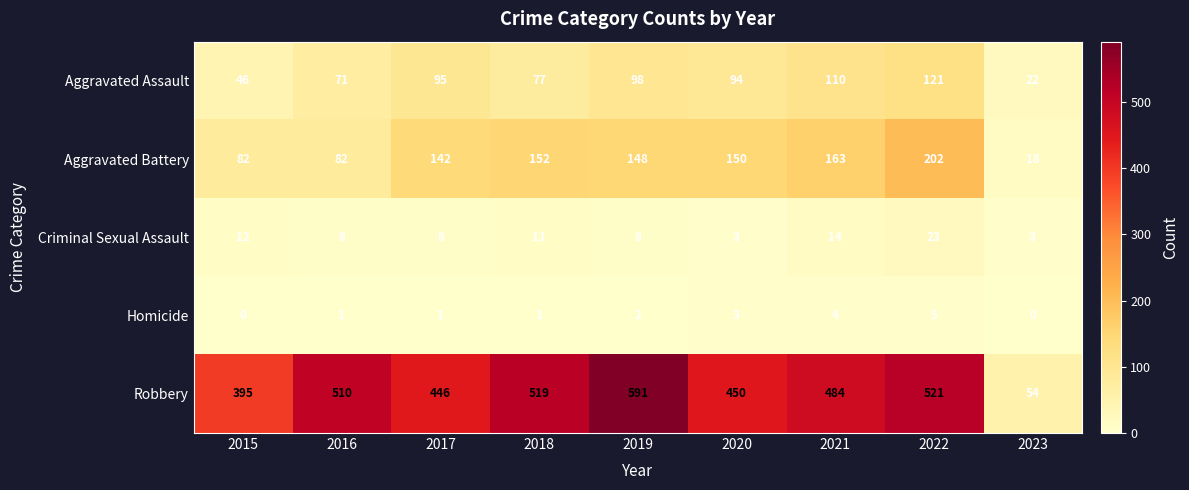

What is the greatest value displayed?

591